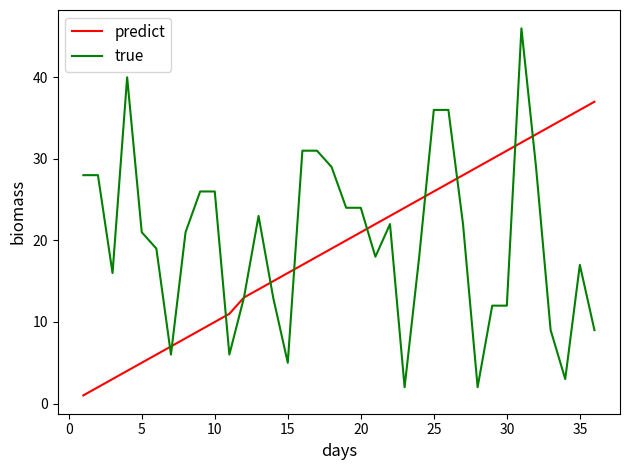

Which series has the largest range (max minus min)?

true